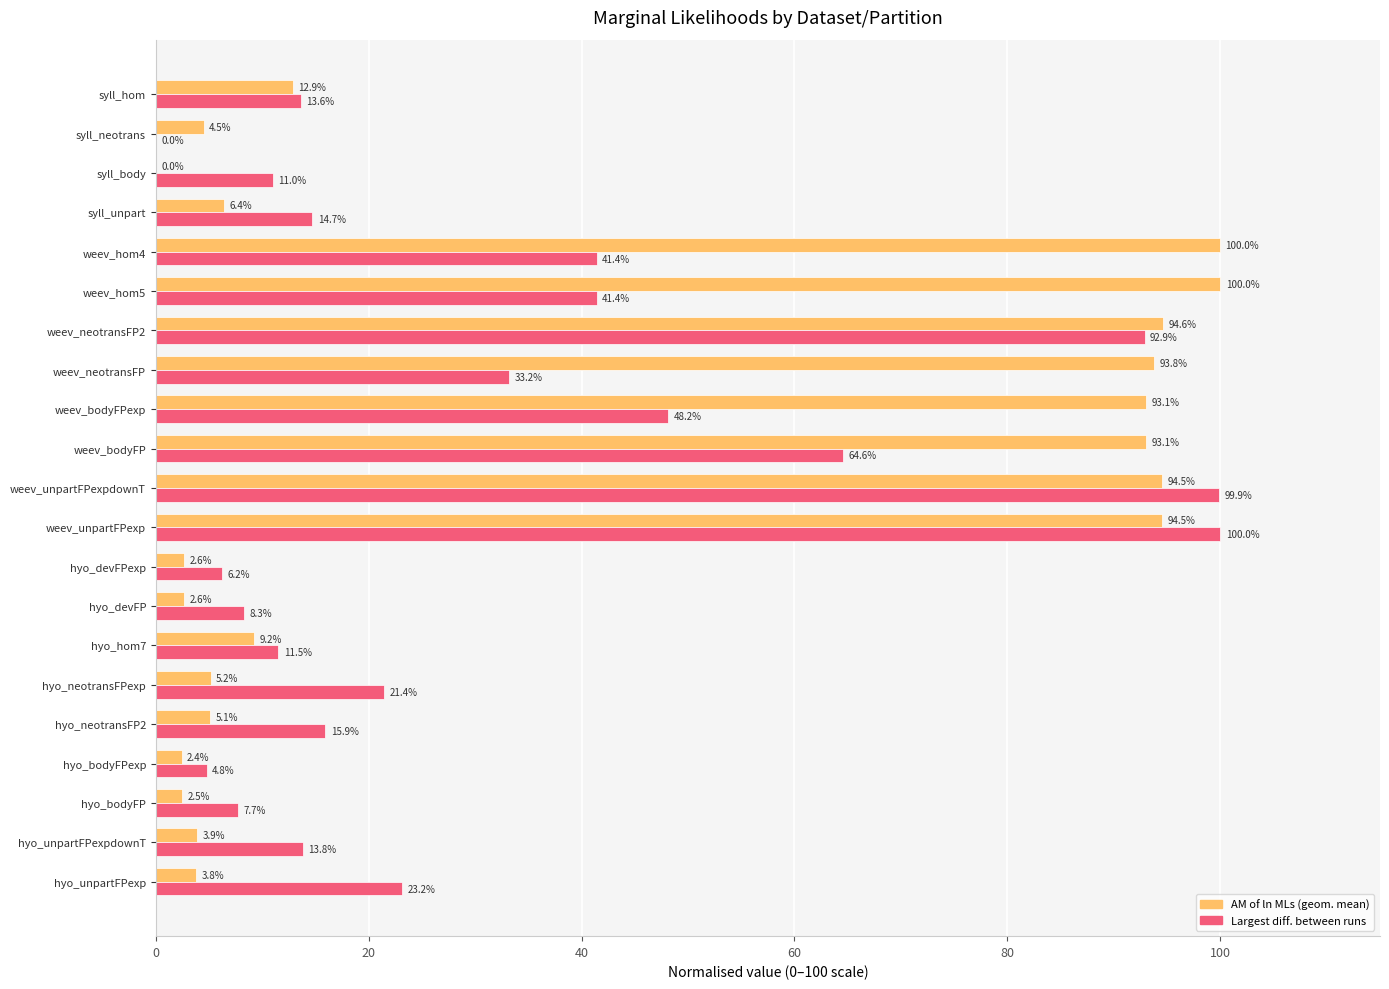

How many series are shown in this chart?

2